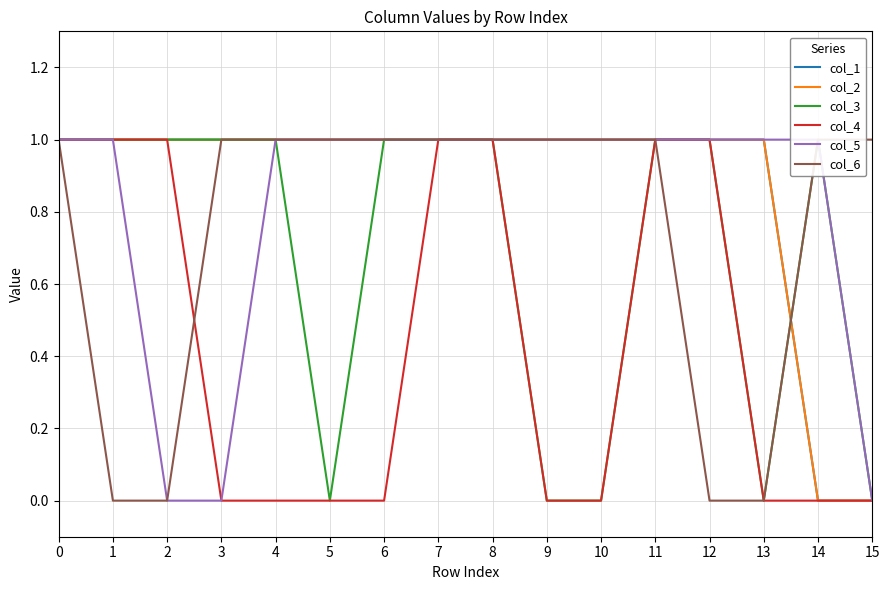

At how many categories does at least one series exceed 0?

16